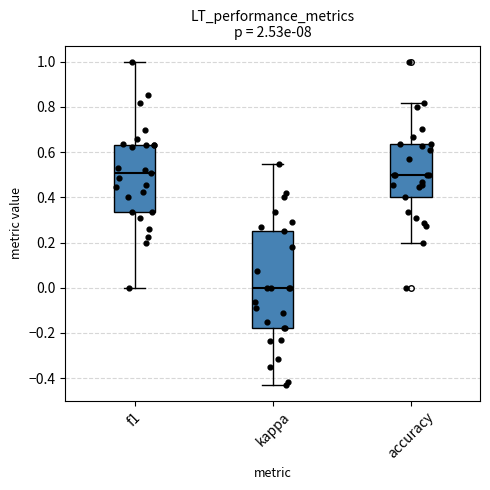

Reading left to right, transcribe this box plot: for each box, give where its median line is, the range the box spans, and where its two whiskers end, as read against the y-axis. The values are not printed on the chart, so give them approximately, as read against the axis.

f1: median 0.50, box 0.34 to 0.64, whiskers 0.00 to 1.00
kappa: median 0.00, box -0.18 to 0.26, whiskers -0.42 to 0.54
accuracy: median 0.50, box 0.40 to 0.64, whiskers 0.20 to 0.82